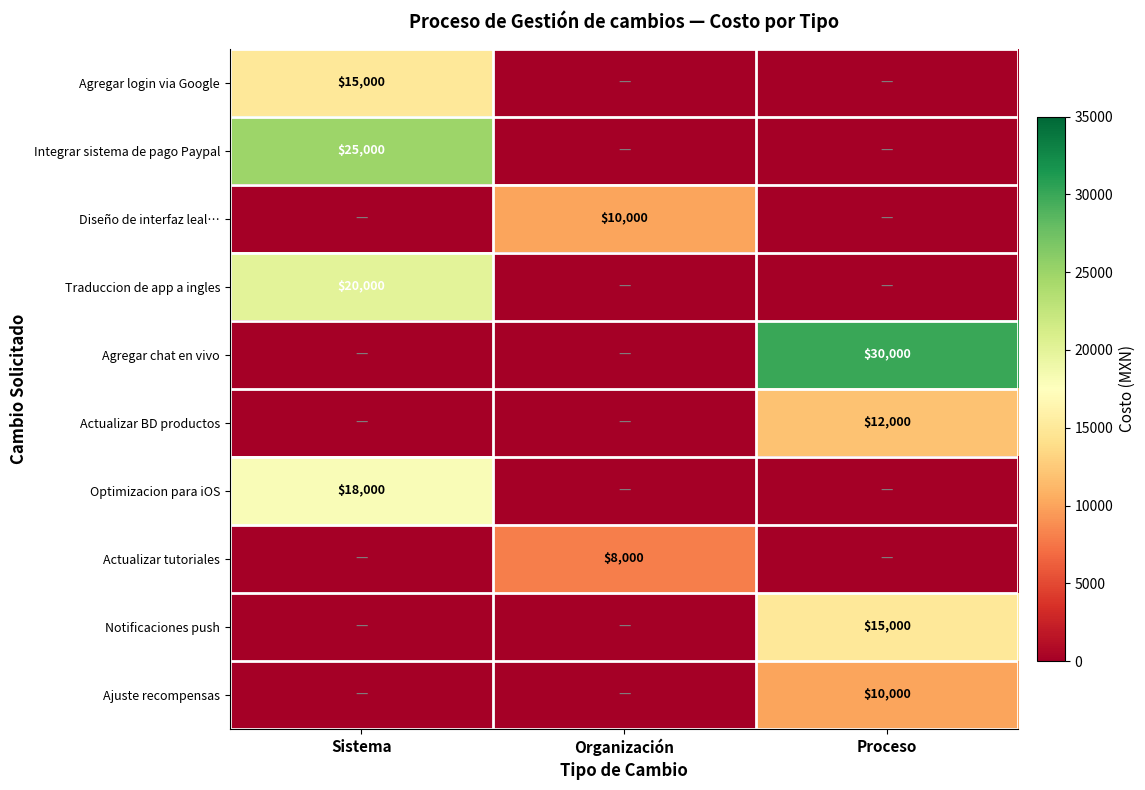

The value of Integrar sistema de pago Paypal at Sistema is 12469. True or false?

False